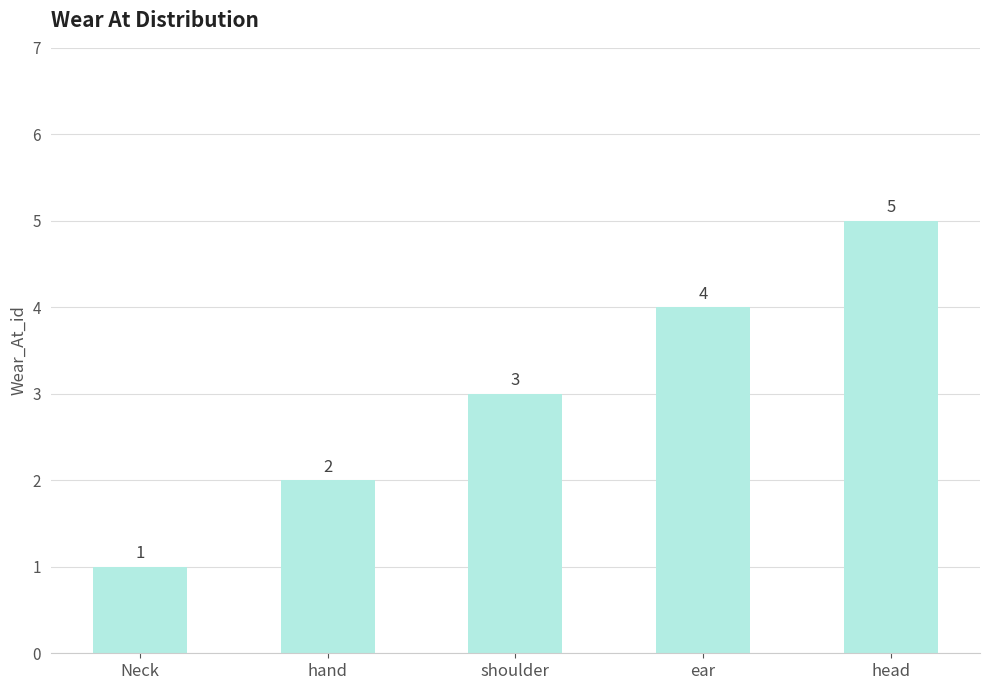

What is the difference between the values at Neck and ear?

3